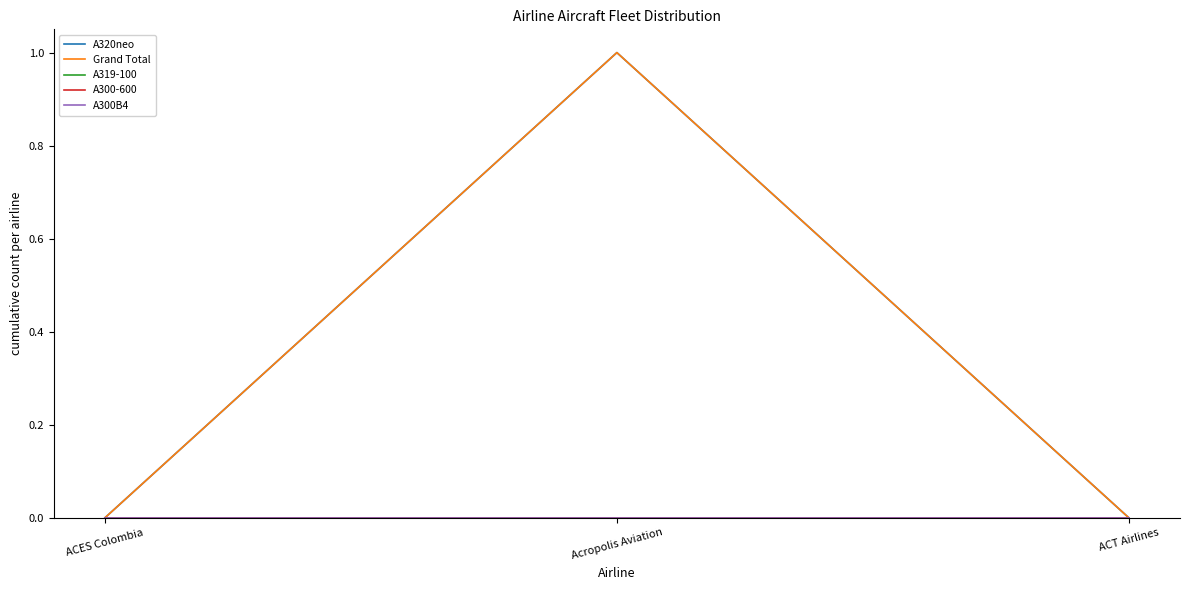

Is this an area chart (filled region under the line)?

No